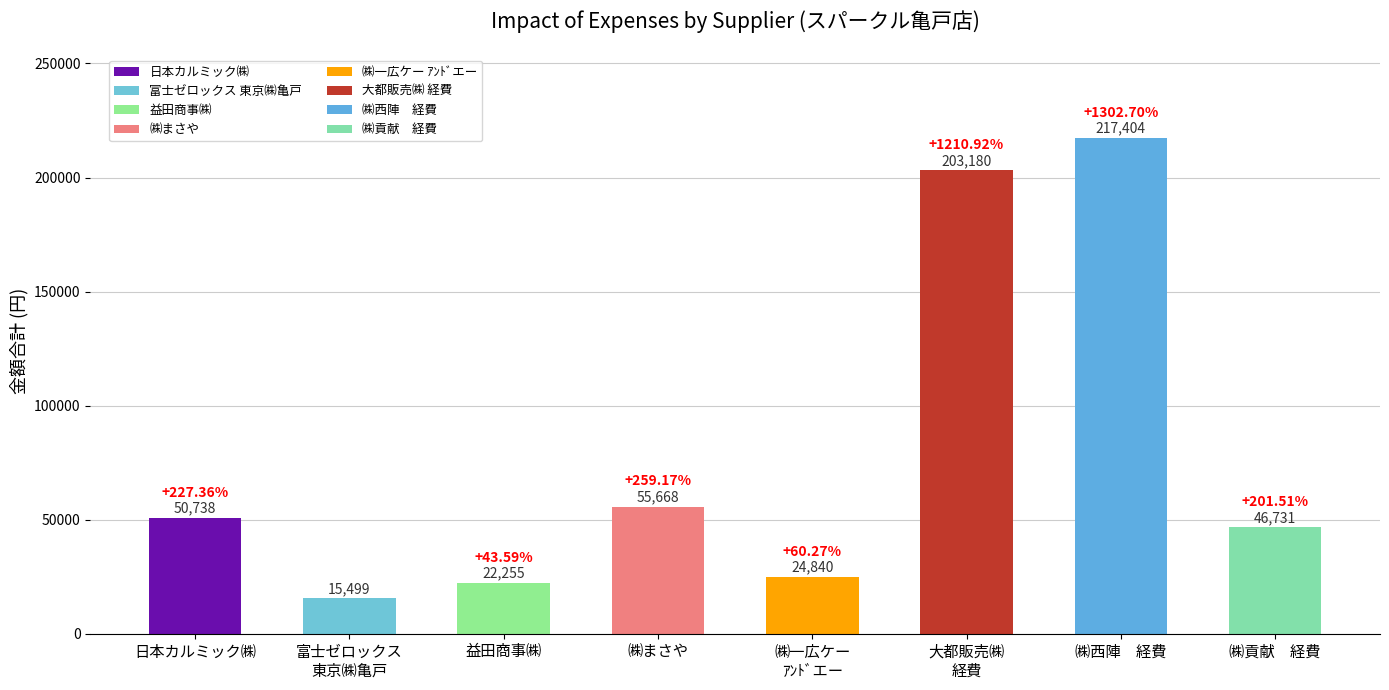

Where is the data nearest to the value 111152?

㈱まさや